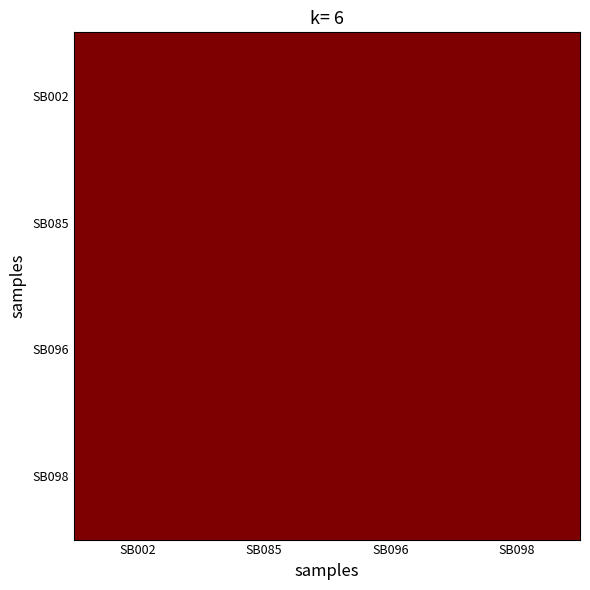

Which series has the largest total across all categories?

SB085